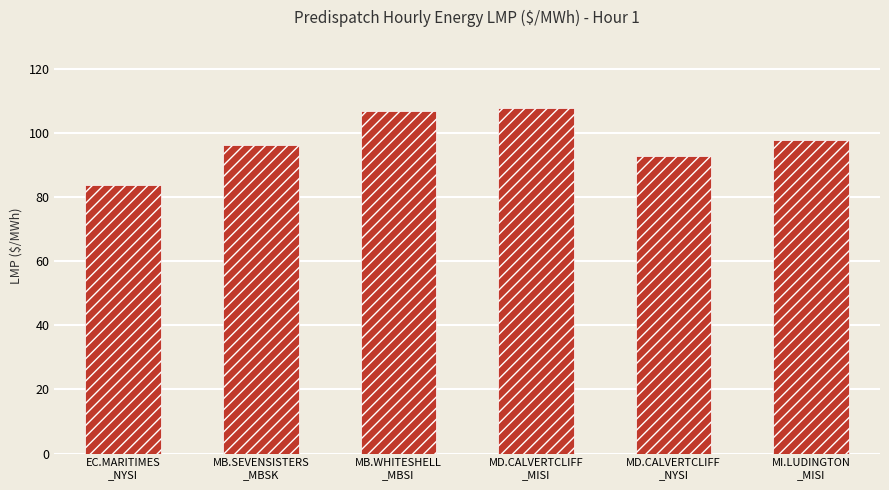

How many values are below 97?

3